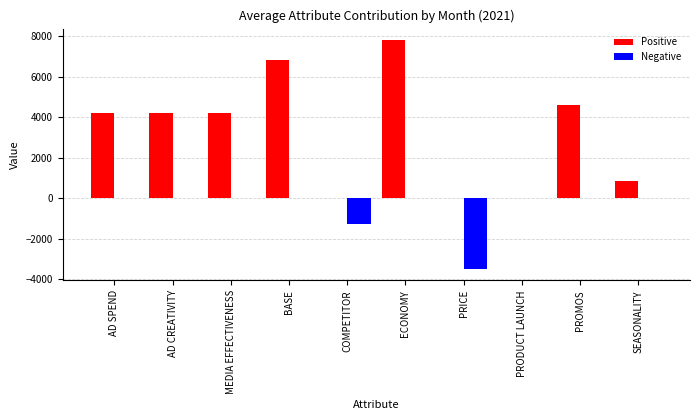

Which series changed the most between MEDIA EFFECTIVENESS and ECONOMY?

Positive